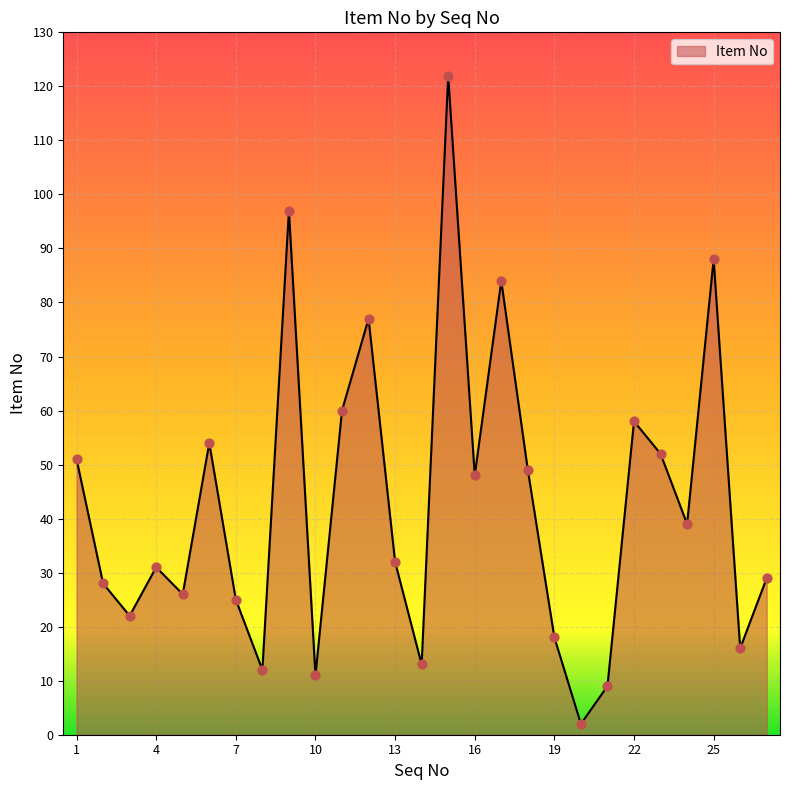

What is the greatest value displayed?

122